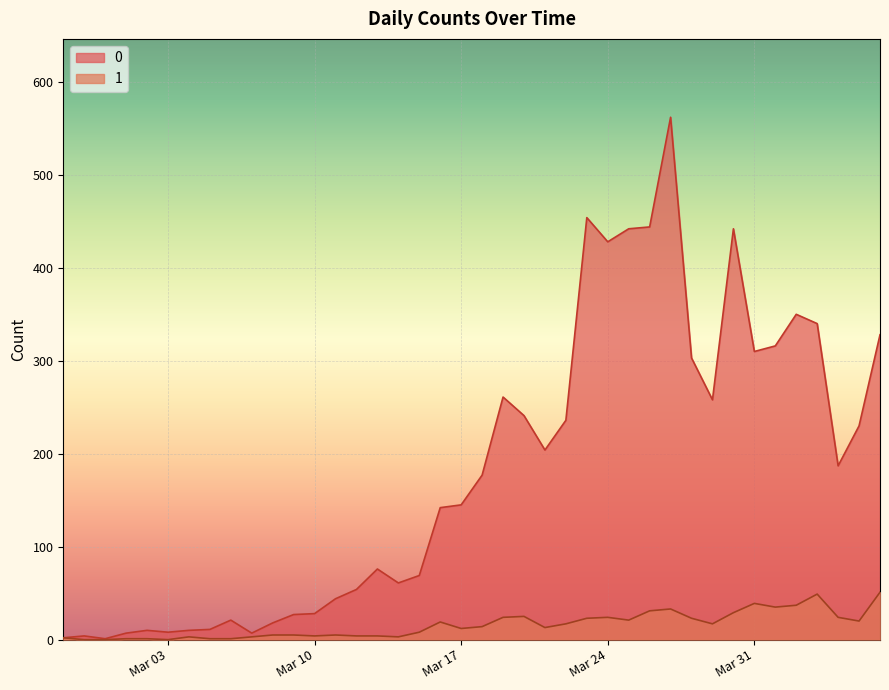

What is the sum of all 0 values?

7258